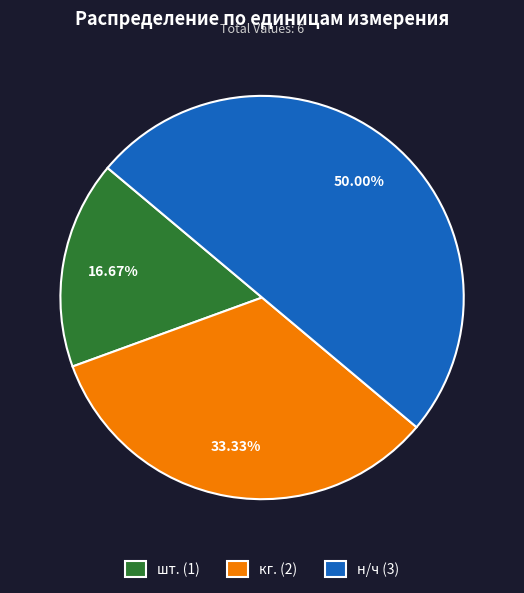

Count the number of slices in the pie.

3